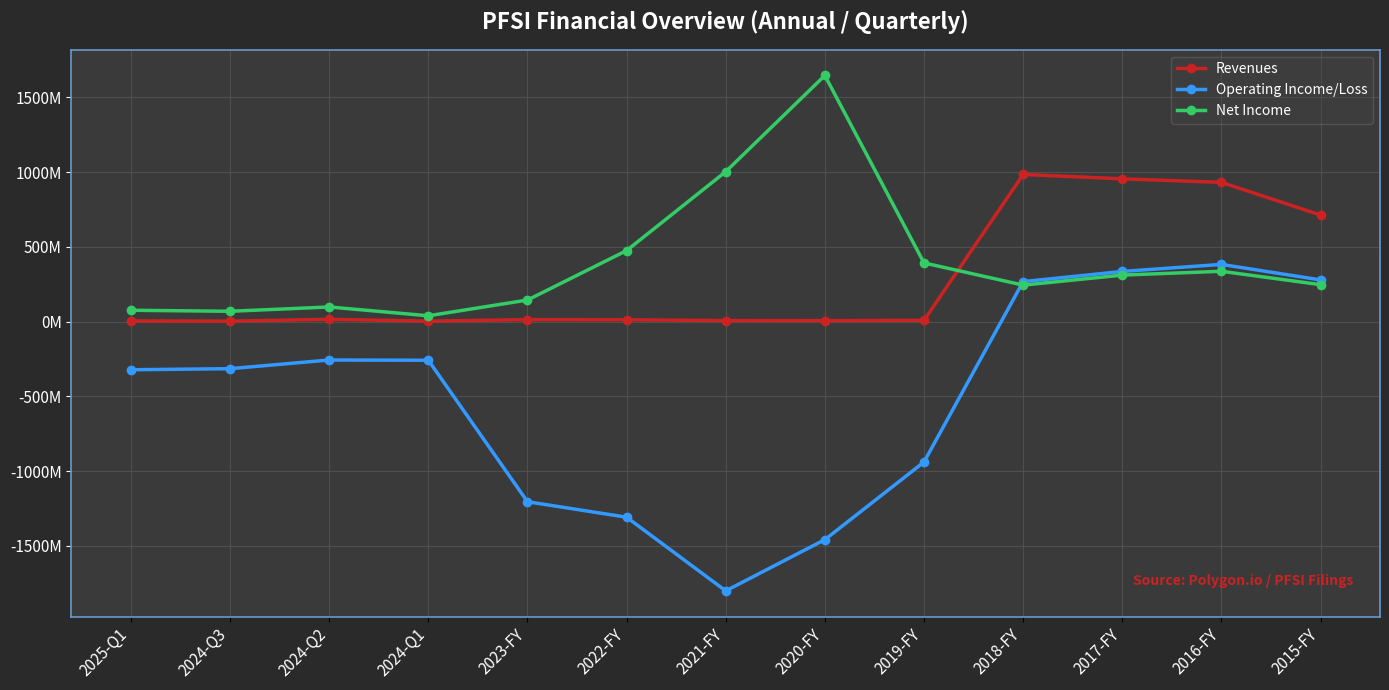

What is the value of the Net Income point at the 1st from the left?

76.3